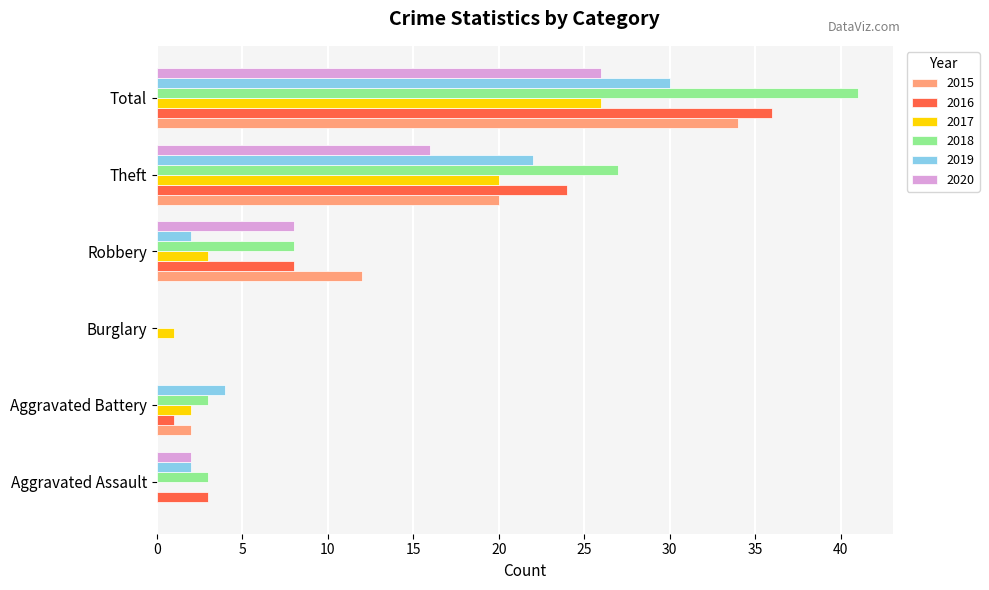

At which category is the sum across all series the highest?

Total